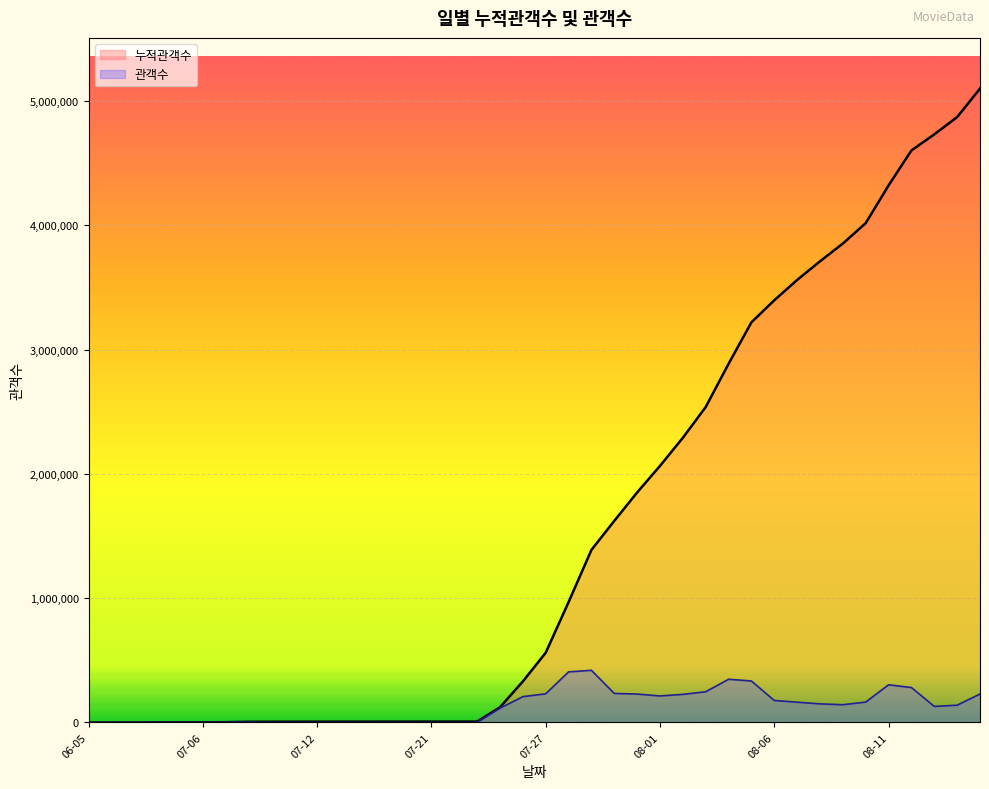

Which series has the largest range (max minus min)?

누적관객수